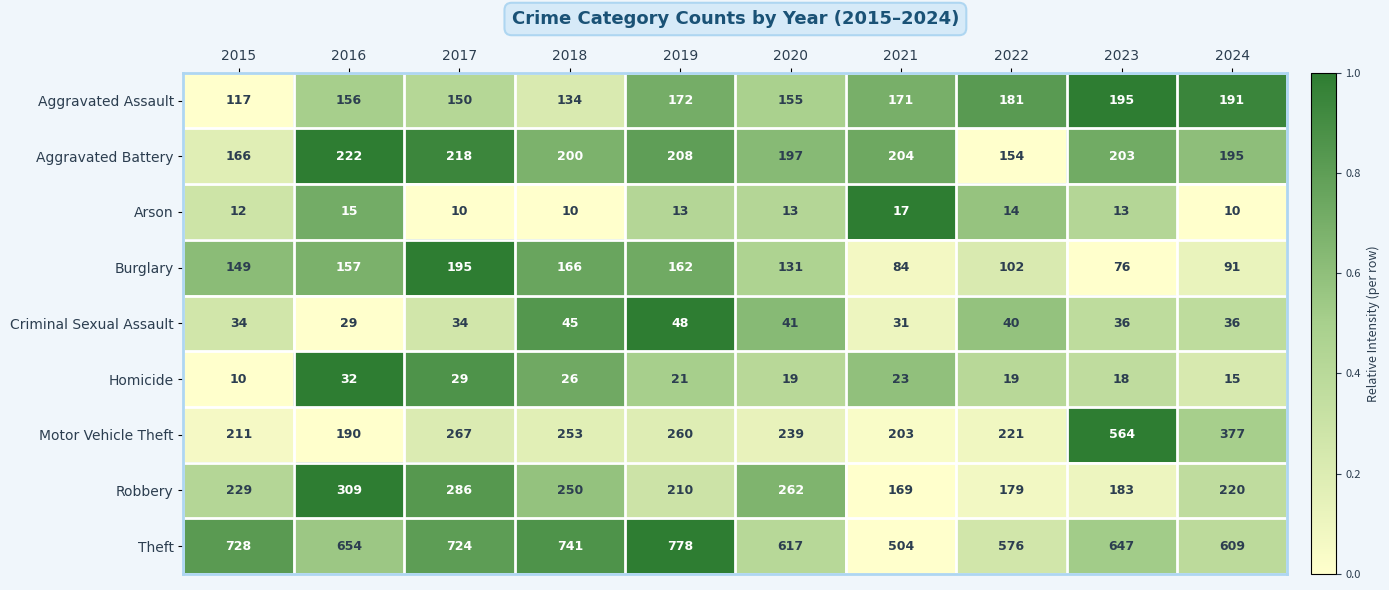

What is the sum of the Aggravated Battery values at 2018 and 2016?

422